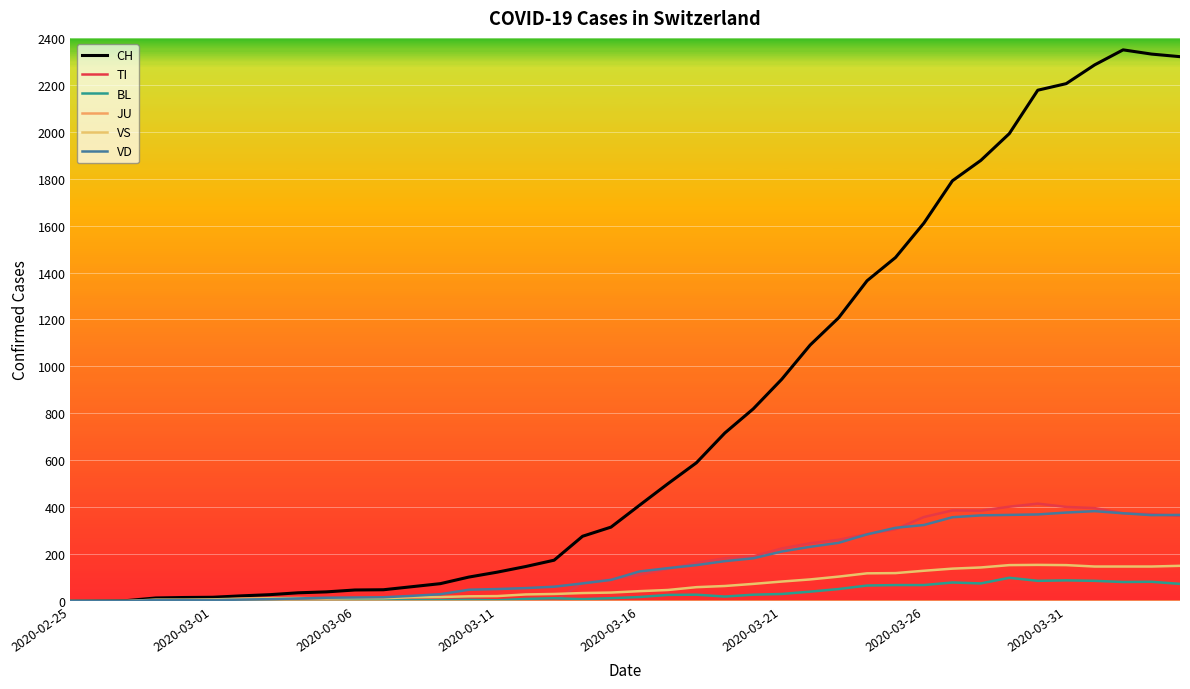

At how many categories does at least one series exceed 1670?

9